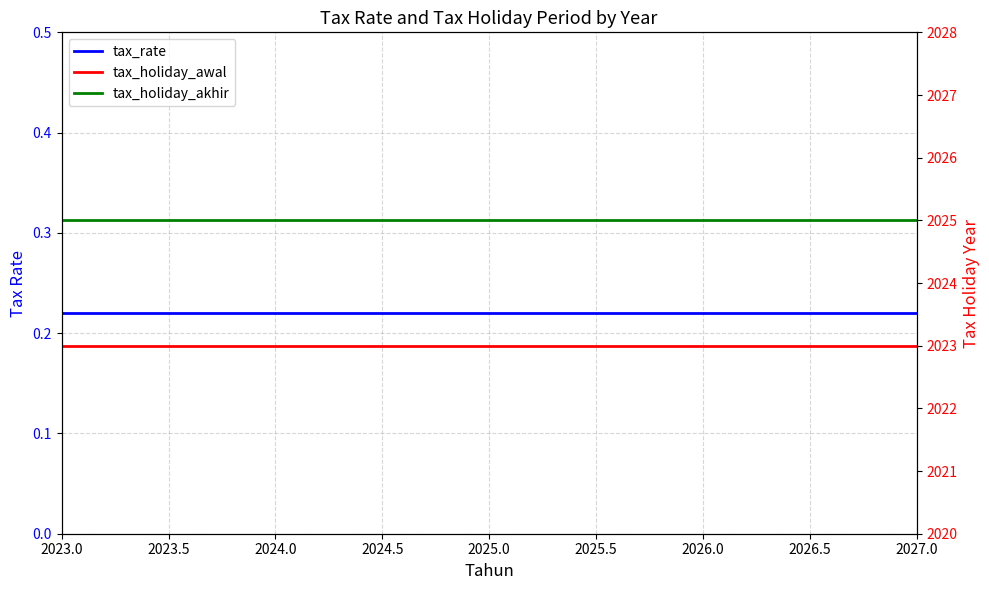

What is the value of the tax_holiday_awal point at the 1st from the left?

2023.0